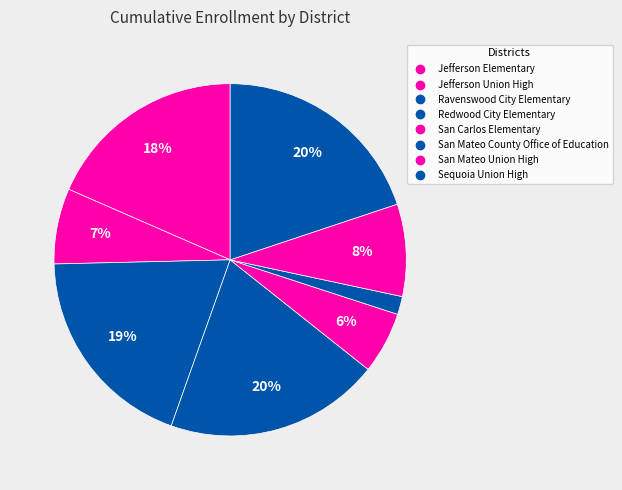

To the nearest percent, what percentage of the pie is Sequoia Union High?

20%